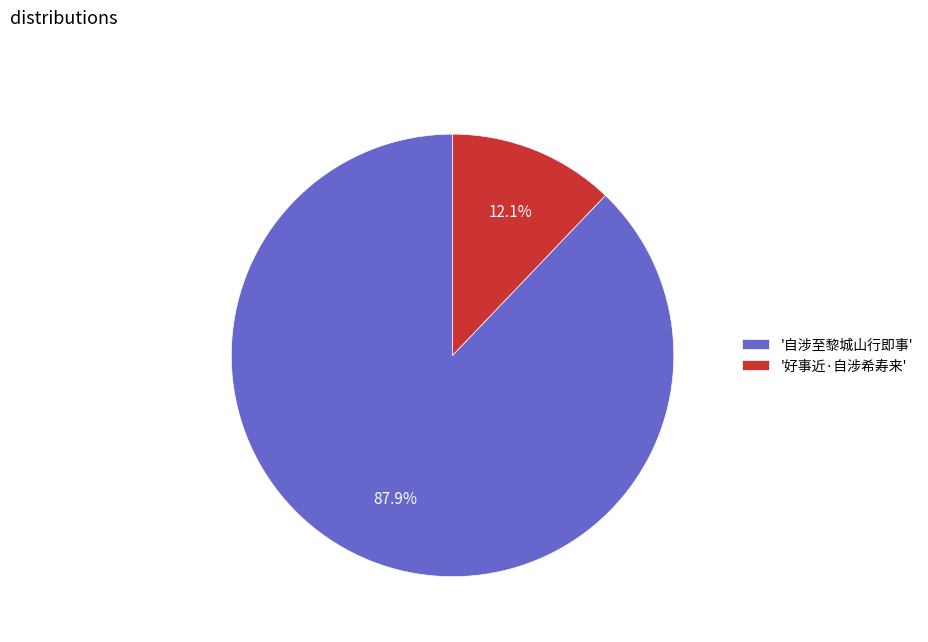

Between '好事近·自涉希寿来' and '自涉至黎城山行即事', which is larger?

'自涉至黎城山行即事'